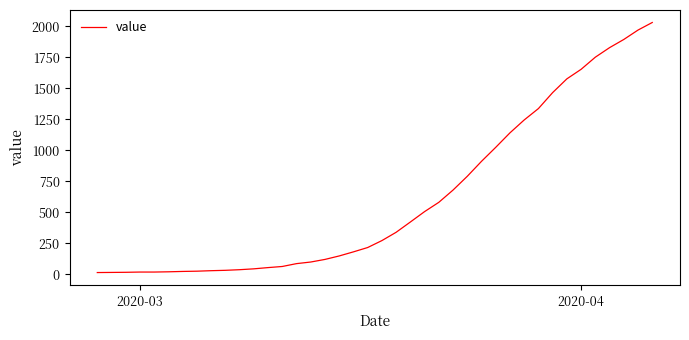

What is the maximum value shown in the chart?

2032